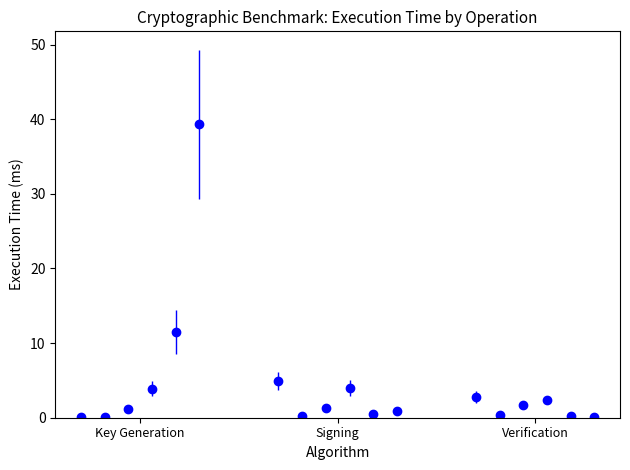

The value of NIST_P256 at Key Generation is 0.1. True or false?

True